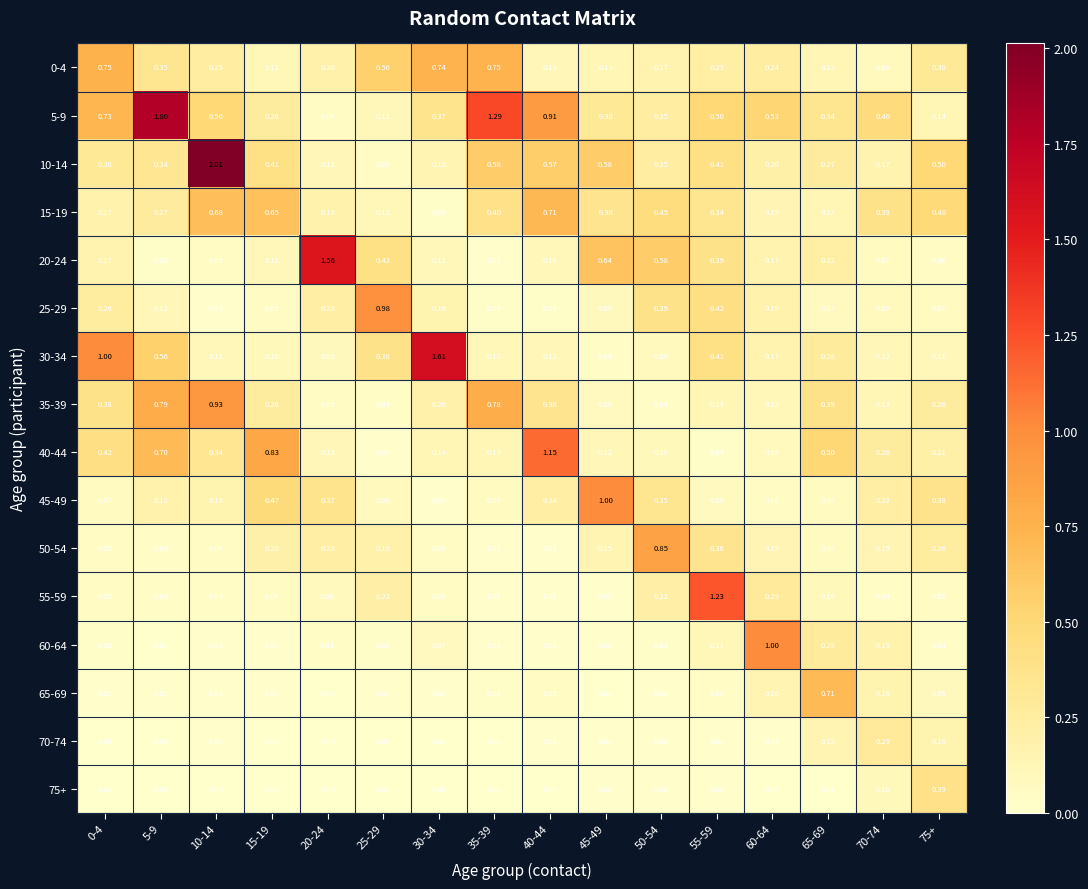

What is the total value across all series at 20-24?

3.4